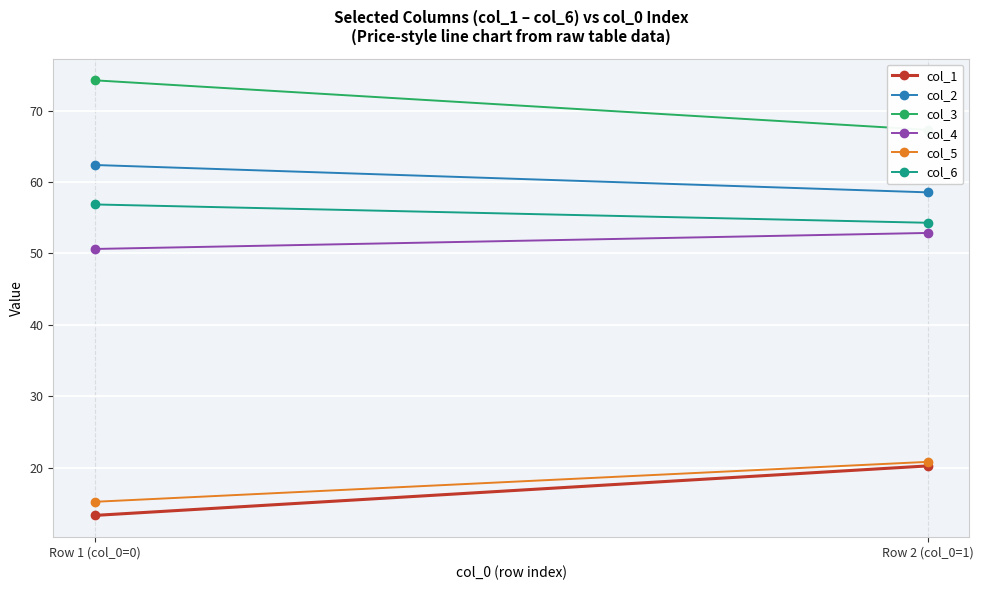

How many data points in col_4 are less than 52?

1